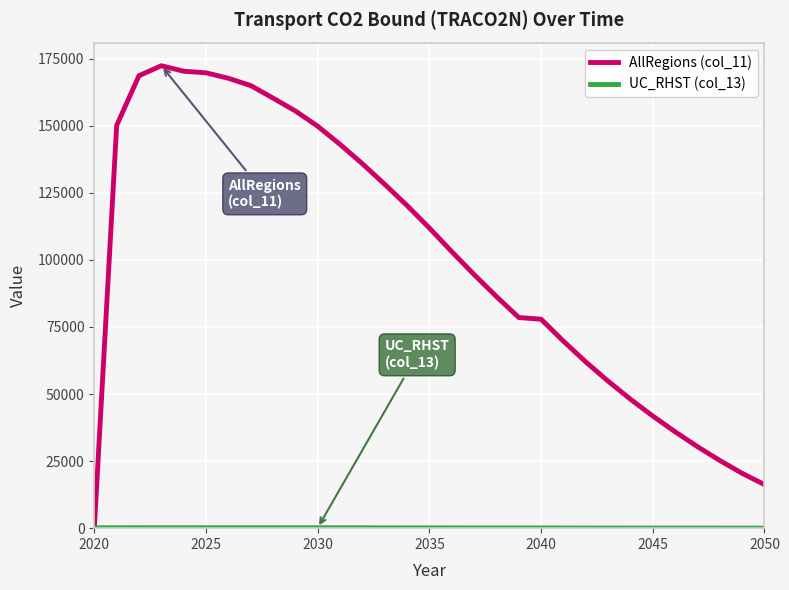

What is the maximum value for AllRegions (col_11)?

172355.1